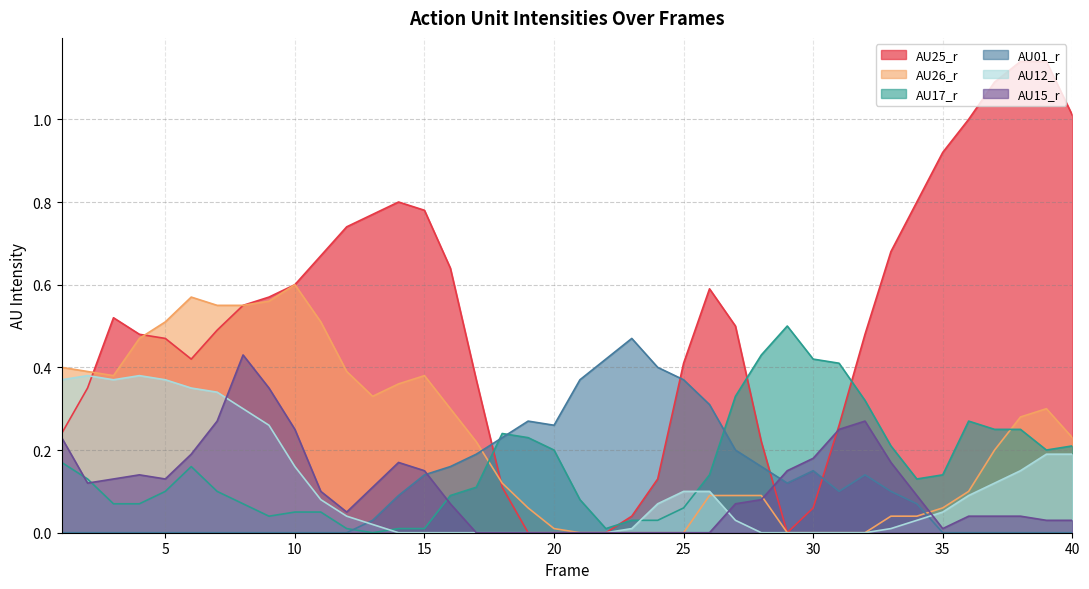

Is it true that AU15_r equals 0.0 at 25?

True